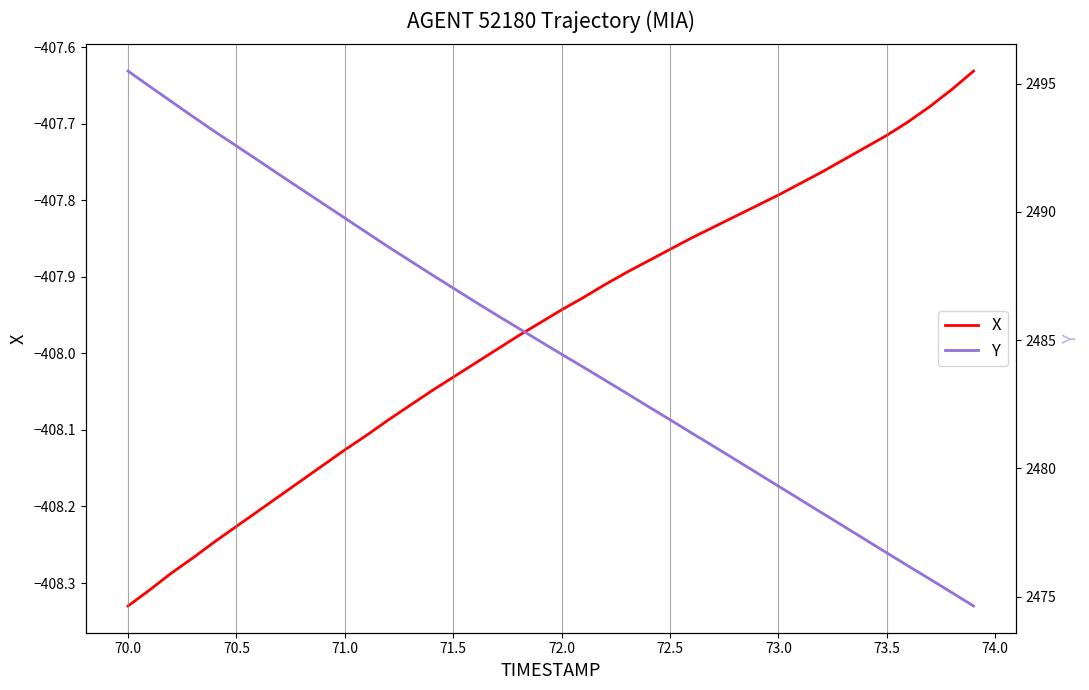

What is the greatest value displayed?

2495.5